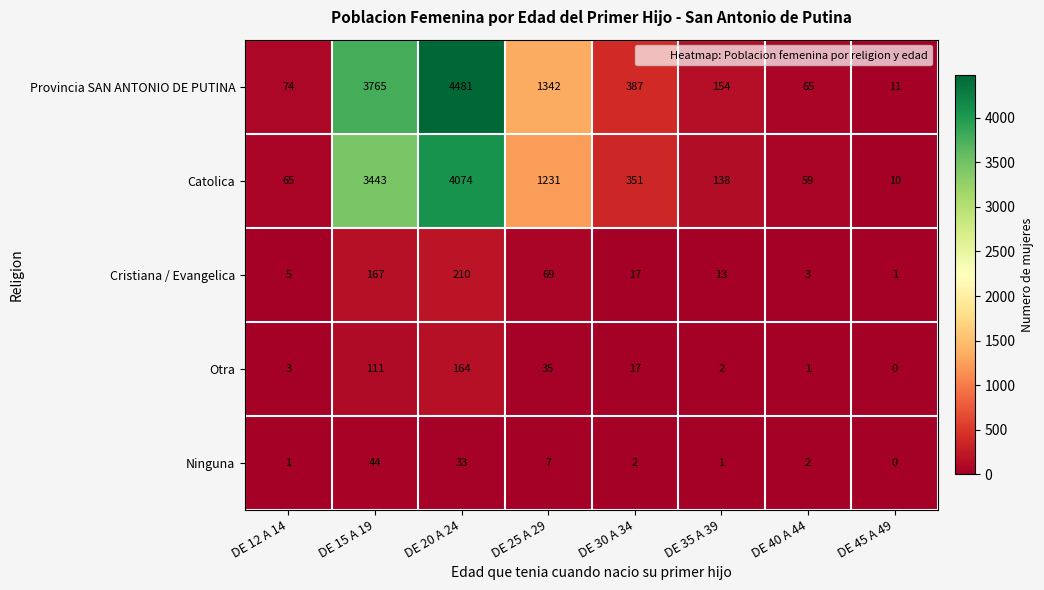

Where is Catolica nearest to the value 2042?

DE 25 A 29